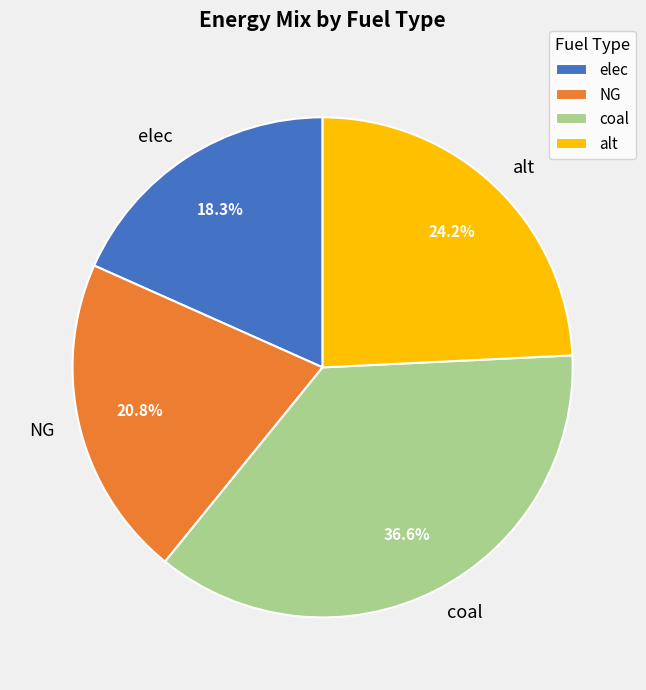

Does any single category account for the majority?

No